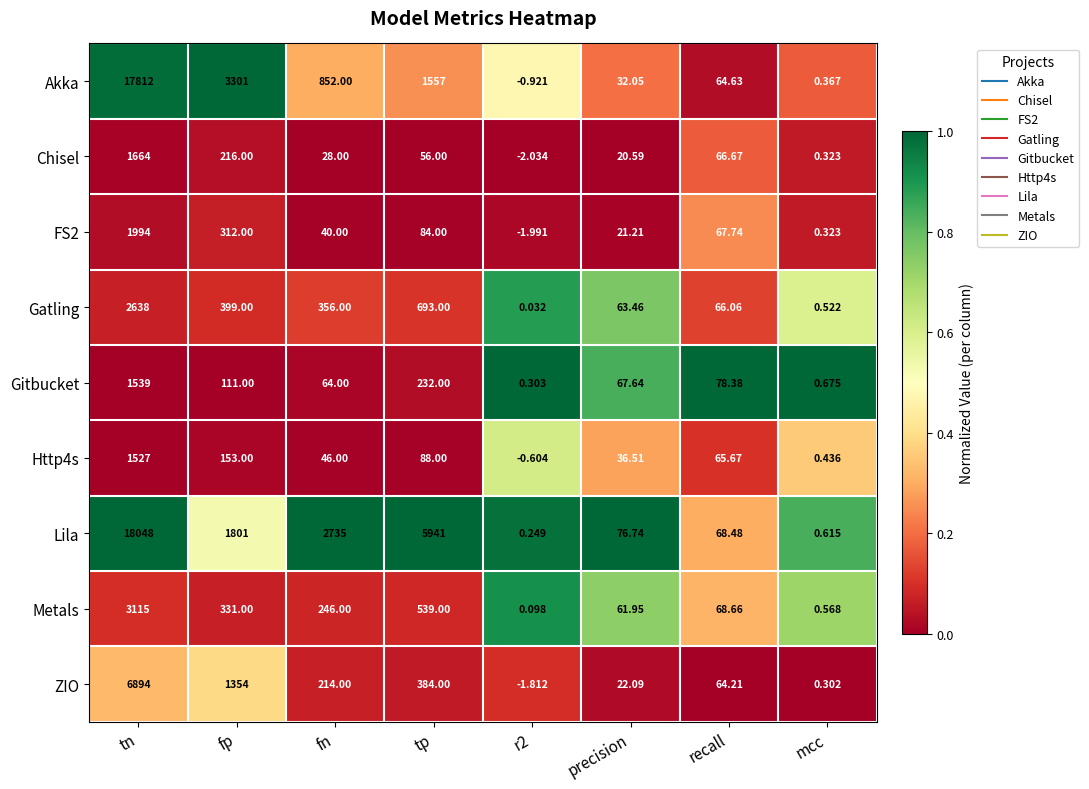

Where is Metals nearest to the value 1557?

tp